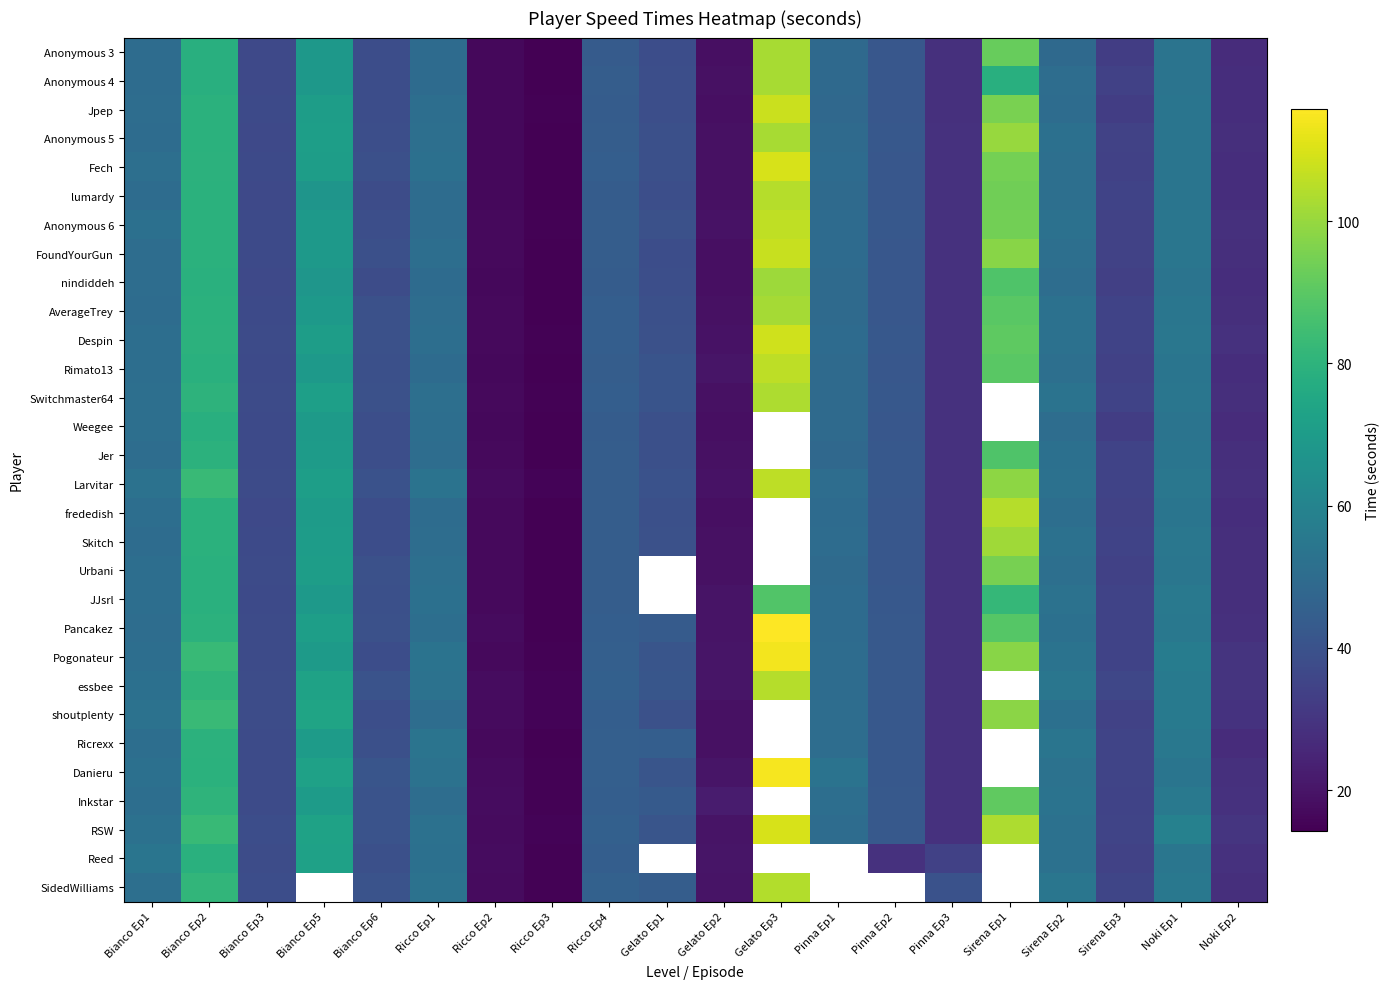

What is the minimum value shown in the chart?

14.3